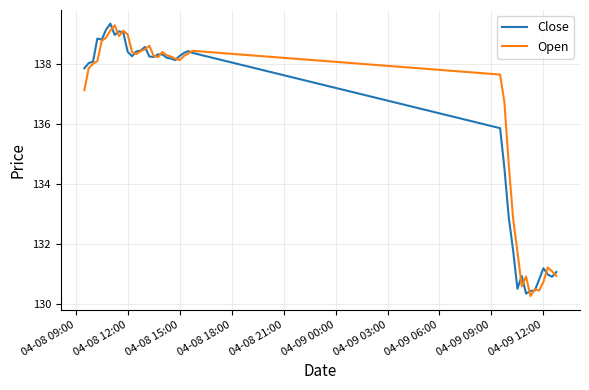

What is the minimum value shown in the chart?

130.3